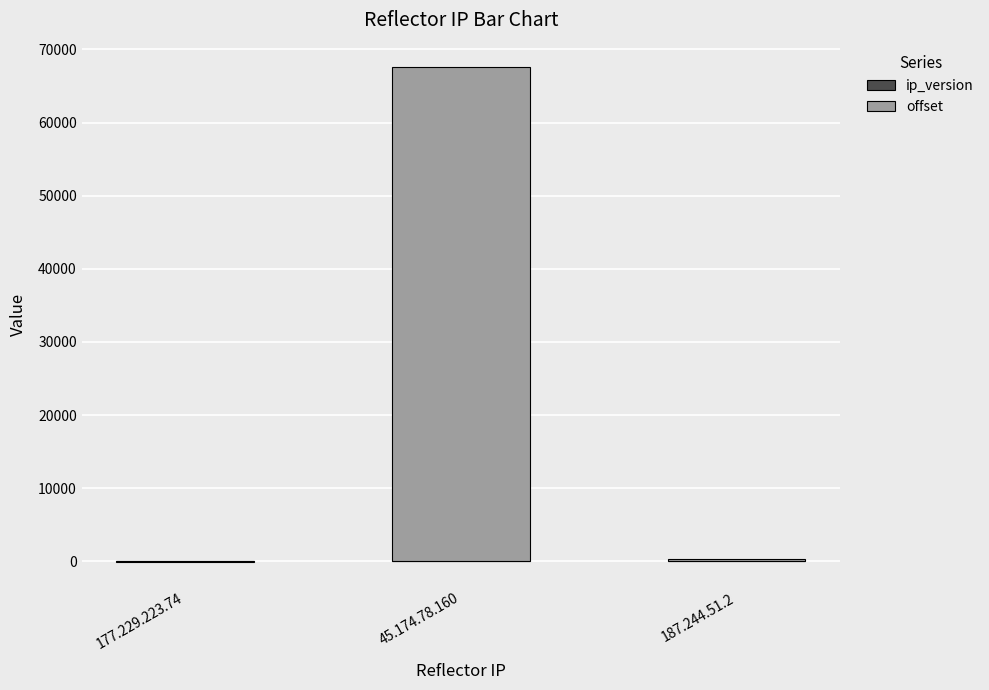

Rank the categories by offset value from lowest to highest.

177.229.223.74, 187.244.51.2, 45.174.78.160